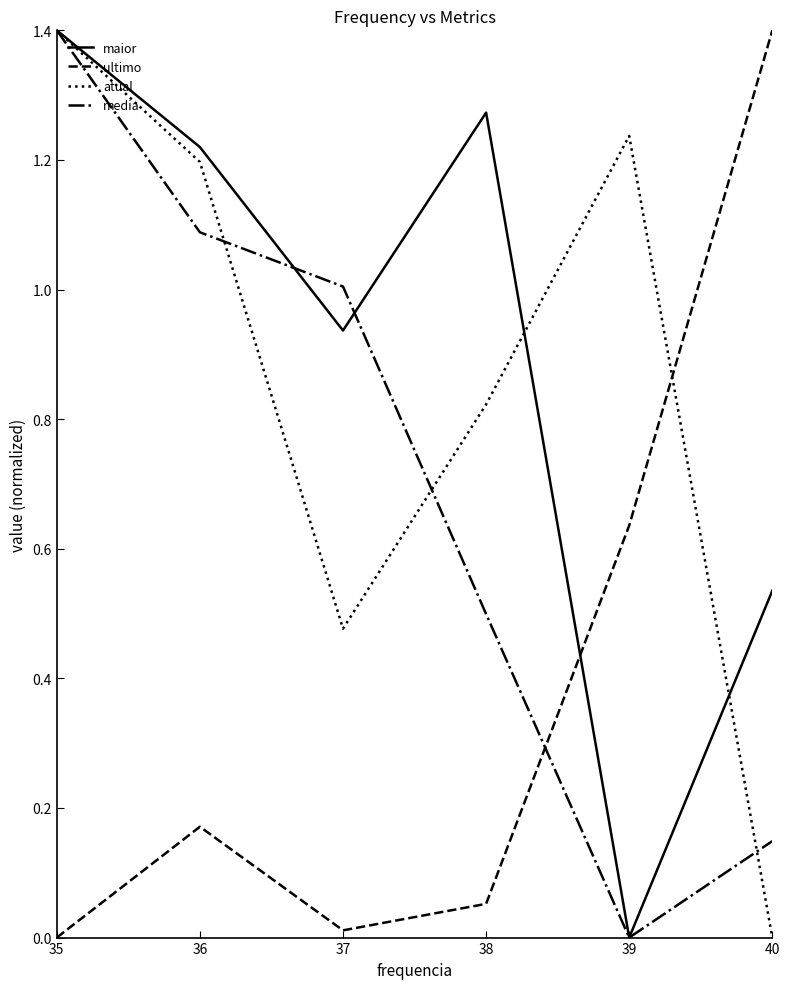

True or false: ultimo and maior intersect in this chart.

True